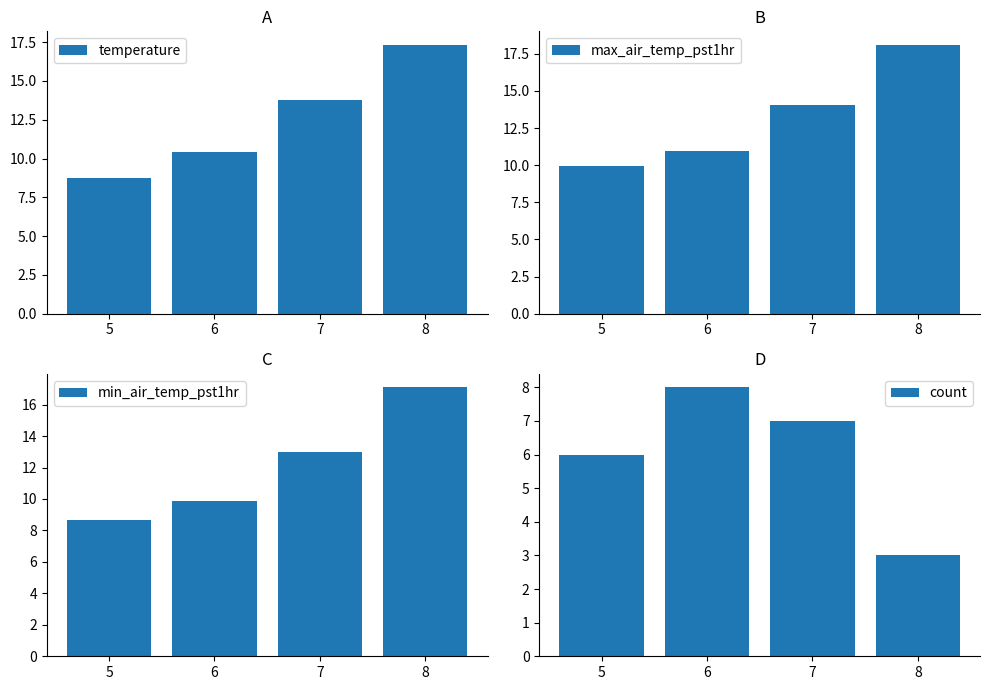

Reading left to right, transcribe all the data shown in this chart.

temperature: 5=8.8	6=10.5	7=13.8	8=17.3
max_air_temp_pst1hr: 5=9.9	6=11.0	7=14.1	8=18.1
min_air_temp_pst1hr: 5=8.6	6=9.9	7=13.0	8=17.1
count: 5=6.0	6=8.0	7=7.0	8=3.0